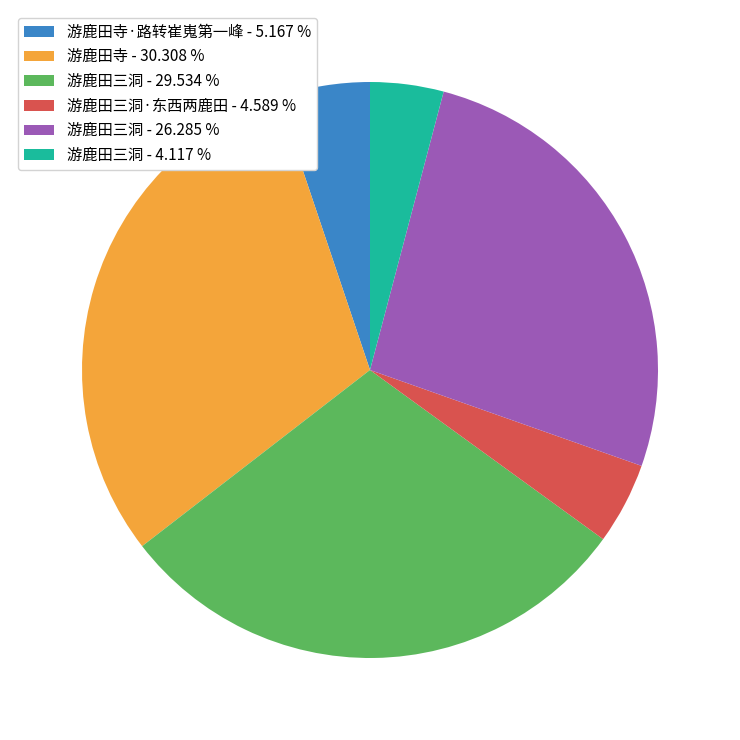

Does any single category account for the majority?

No